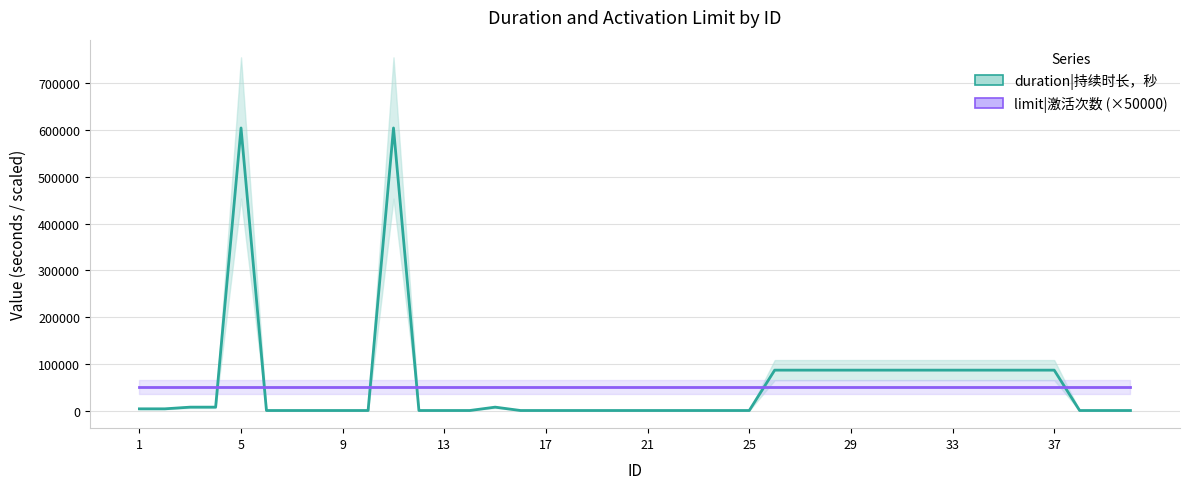

What is the average value of the limit|激活次数 (×50000) series?

50000